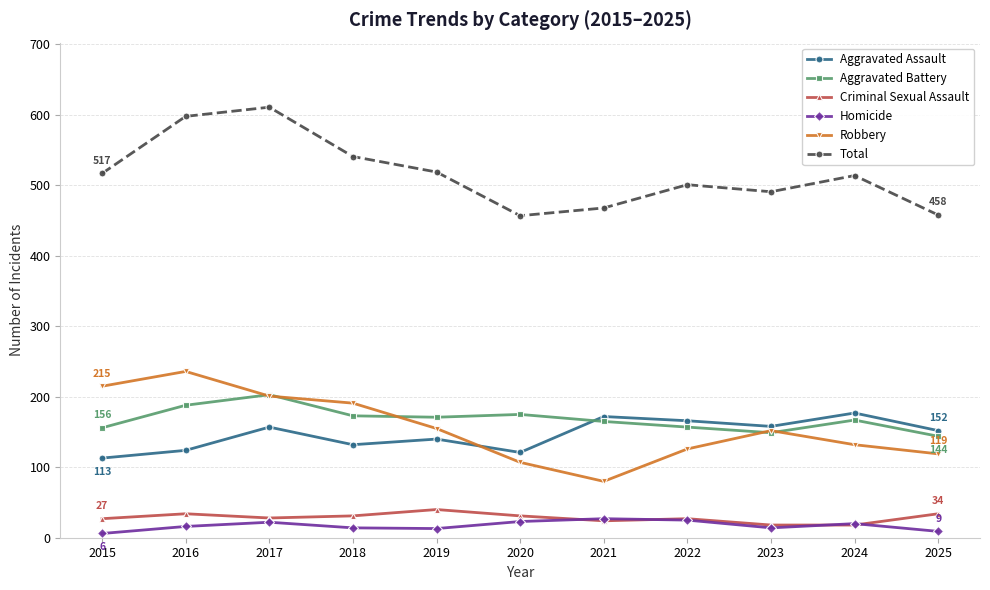

How many interior local peaks does the Aggravated Assault series have?

4